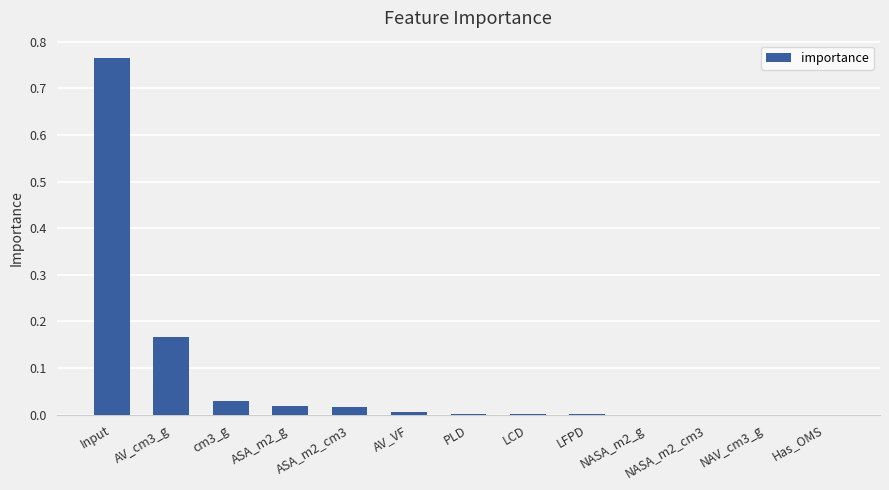

Which category has the highest value across all series?

Input